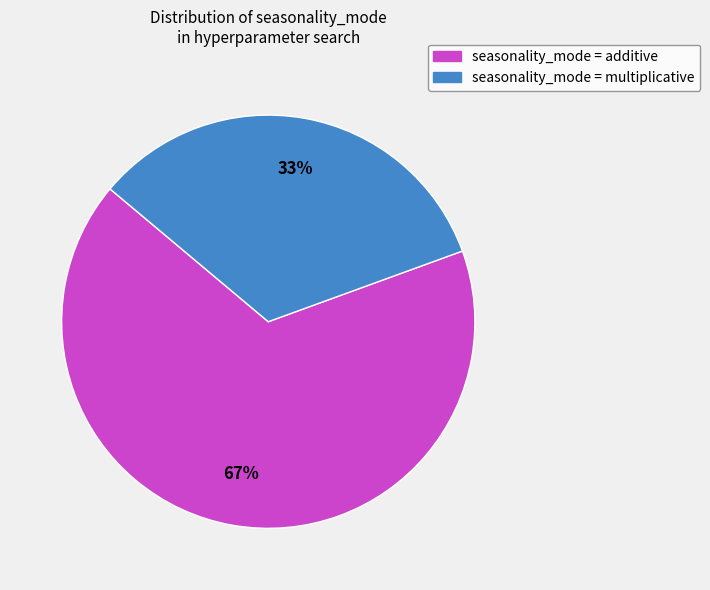

To the nearest percent, what is the average slice percentage?

50%